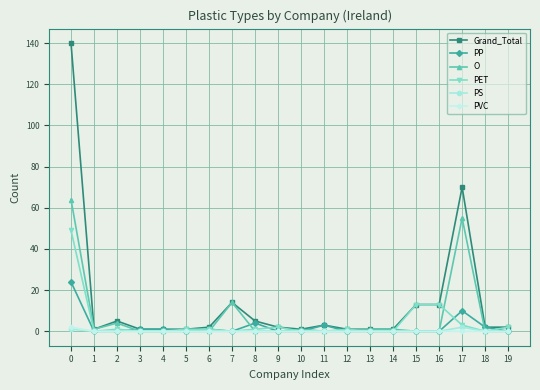

How many lines are shown in the chart?

6